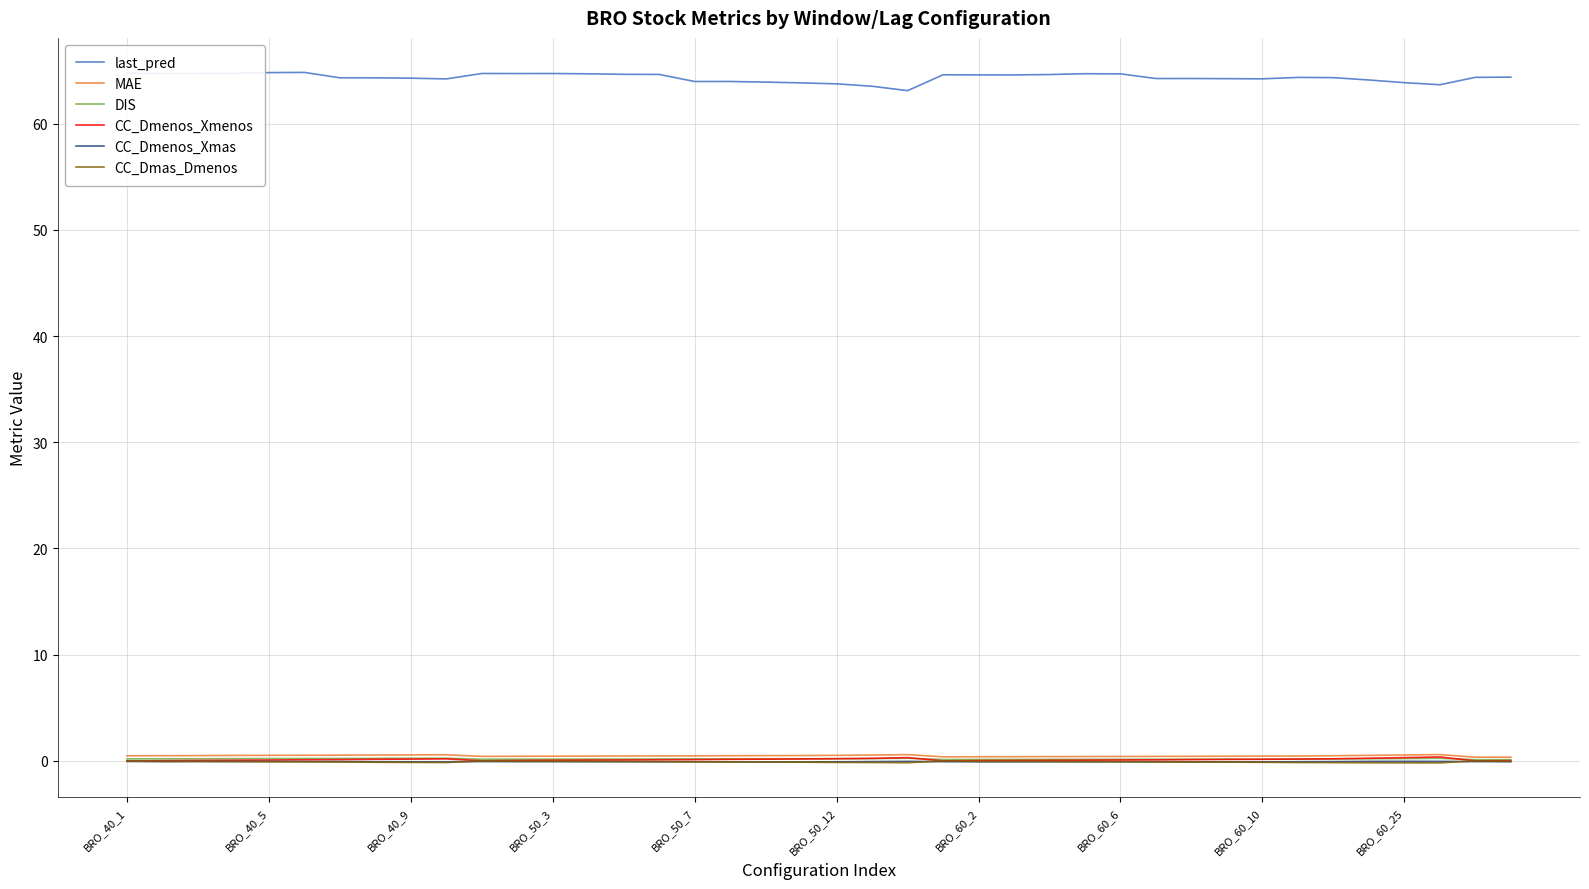

True or false: CC_Dmenos_Xmas and last_pred cross at least once.

False